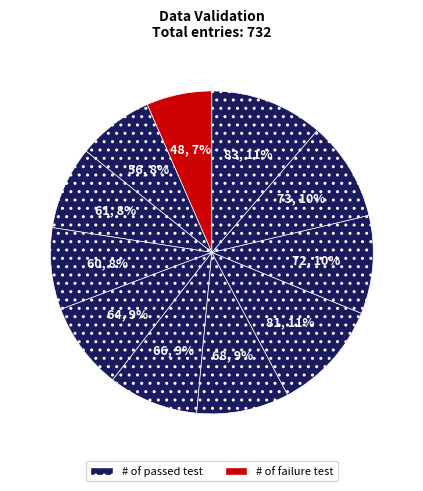

How many segments does this pie chart have?

11